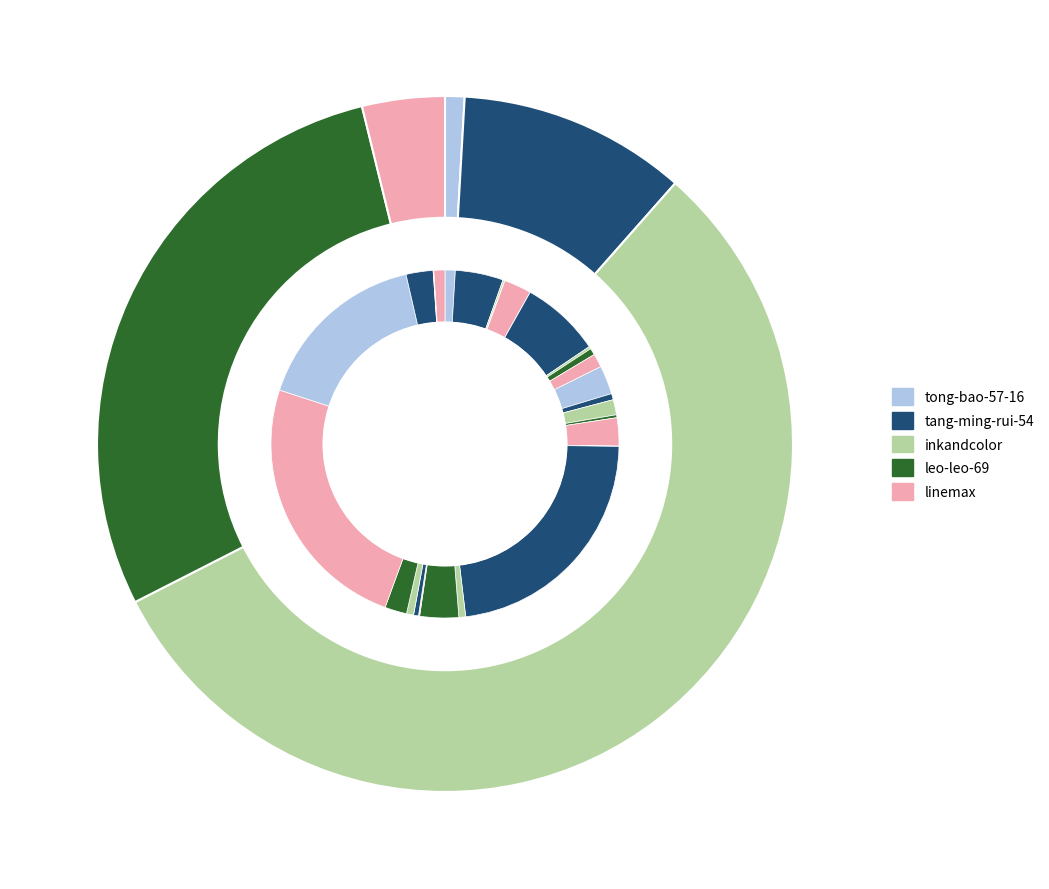

Which slice represents more than half of the pie?

inkandcolor